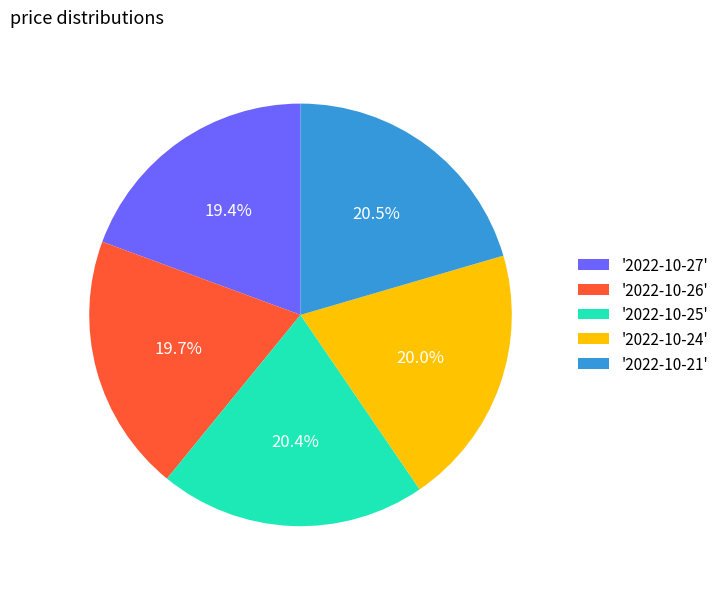

Does any single category account for the majority?

No